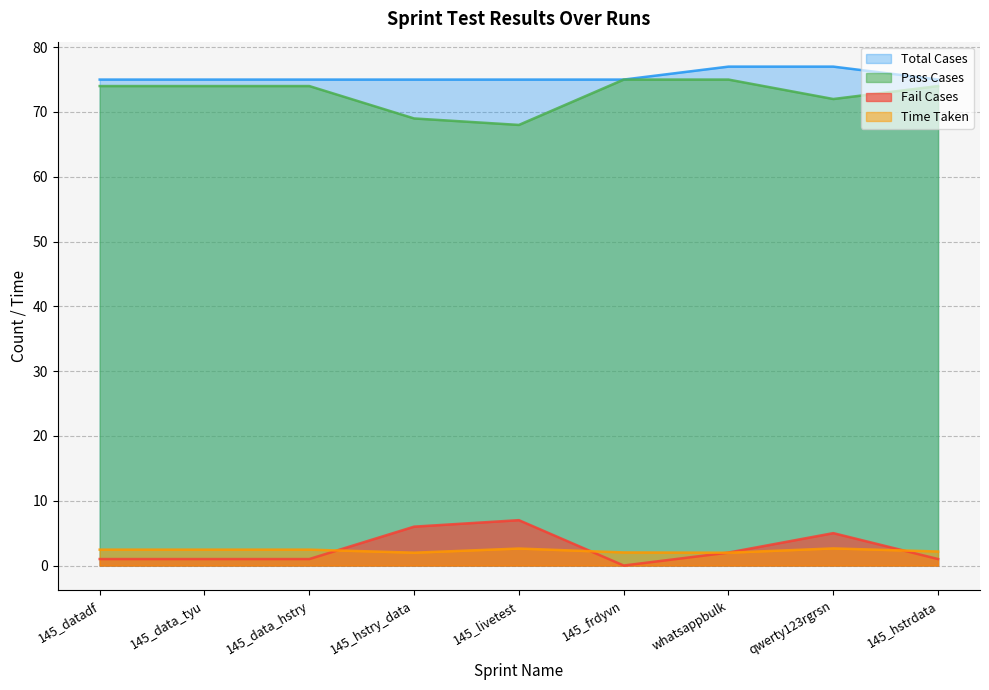

What are all the series names shown in the legend?

Total Cases, Pass Cases, Fail Cases, Time Taken